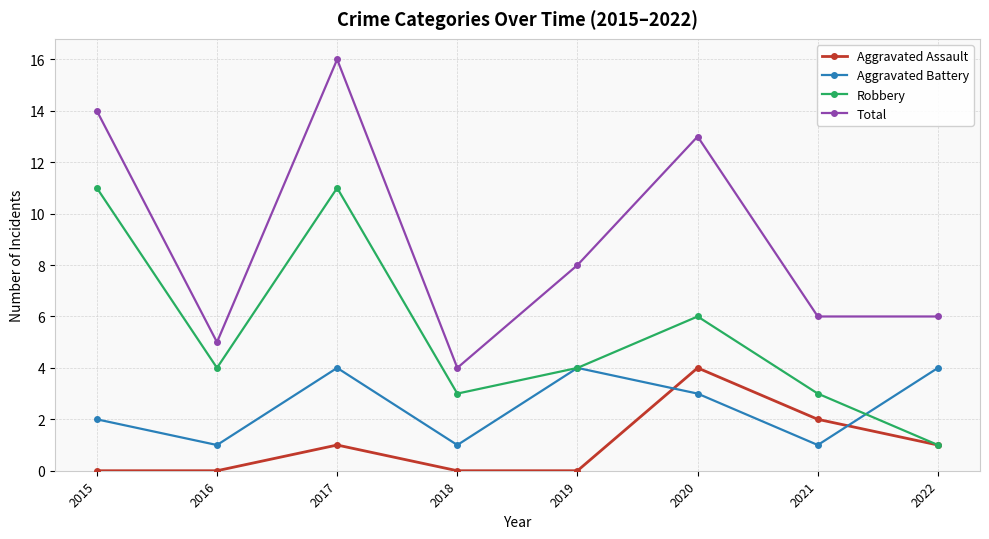

Is this an area chart (filled region under the line)?

No